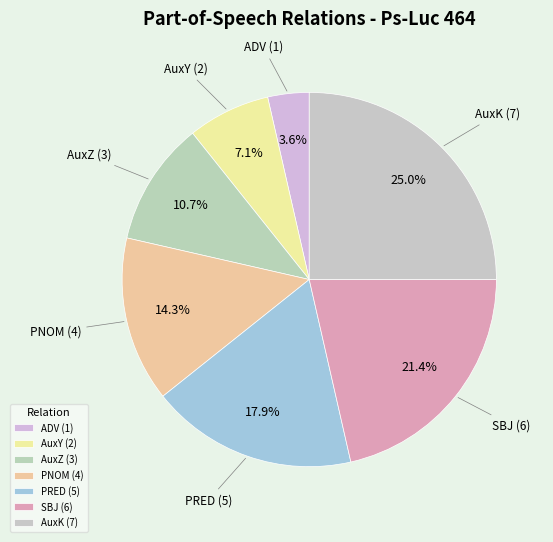

Between PNOM (4) and AuxZ (3), which is larger?

PNOM (4)